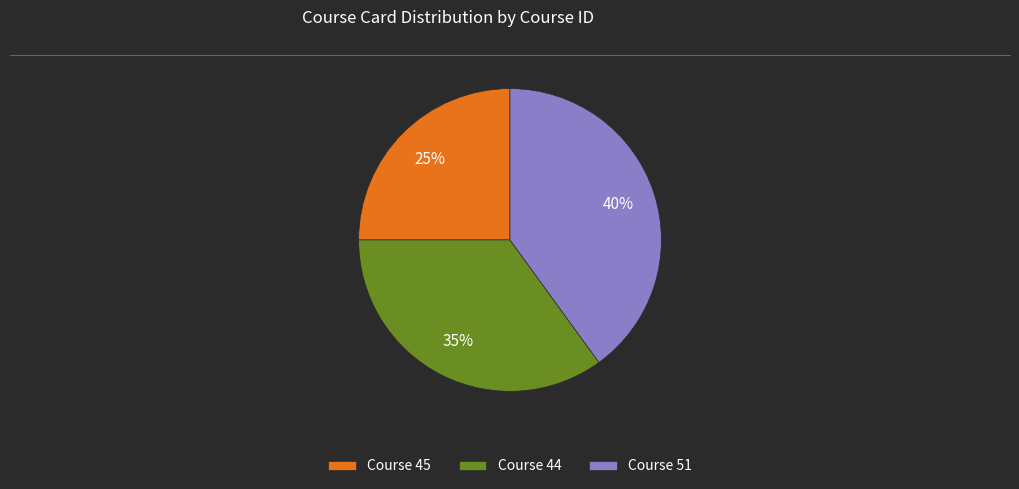

Does any single category account for the majority?

No